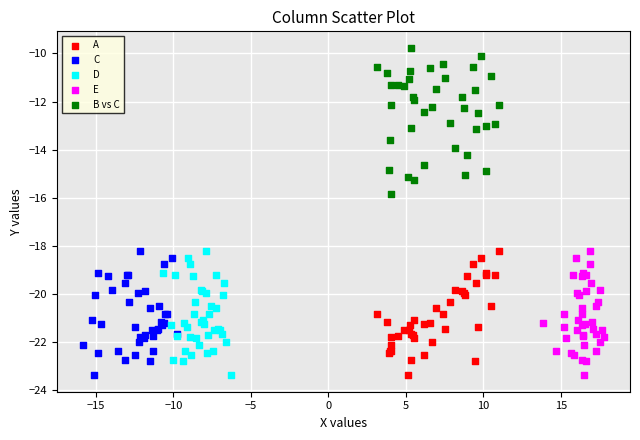

Which series contains the highest Y value?

B vs C